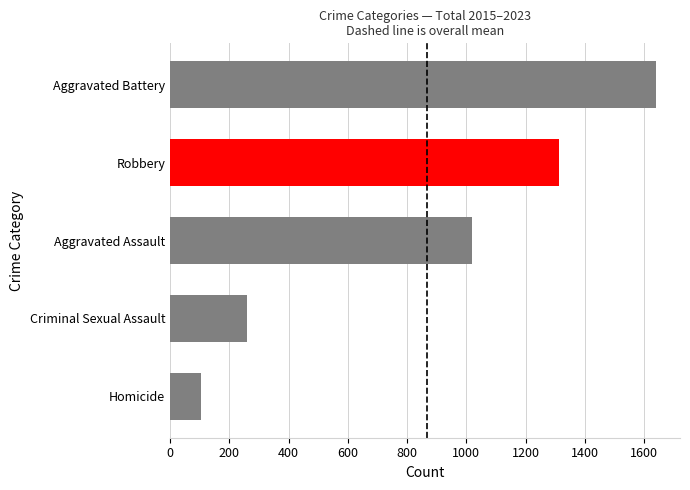

Reading bottom to top, what are all the values shown in this chart?

Homicide=103	Criminal Sexual Assault=260	Aggravated Assault=1020	Robbery=1312	Aggravated Battery=1639